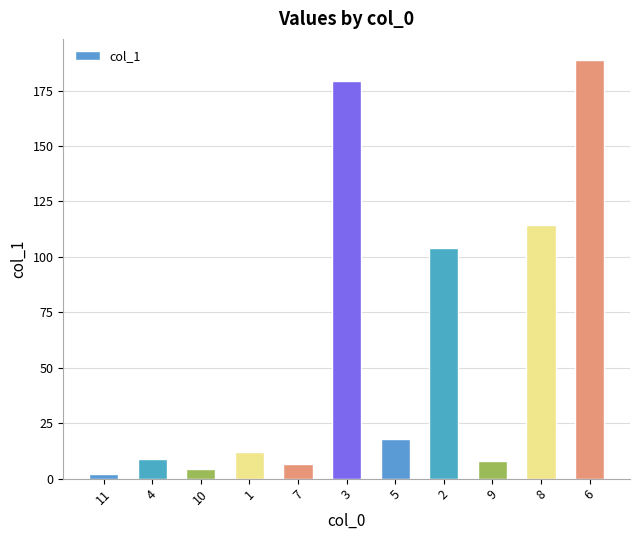

Reading right to left, list all the values displayed in this chart.

6=188.9	8=114.3	9=7.9	2=104.2	5=17.8	3=179.4	7=6.4	1=12.0	10=4.3	4=8.7	11=2.2